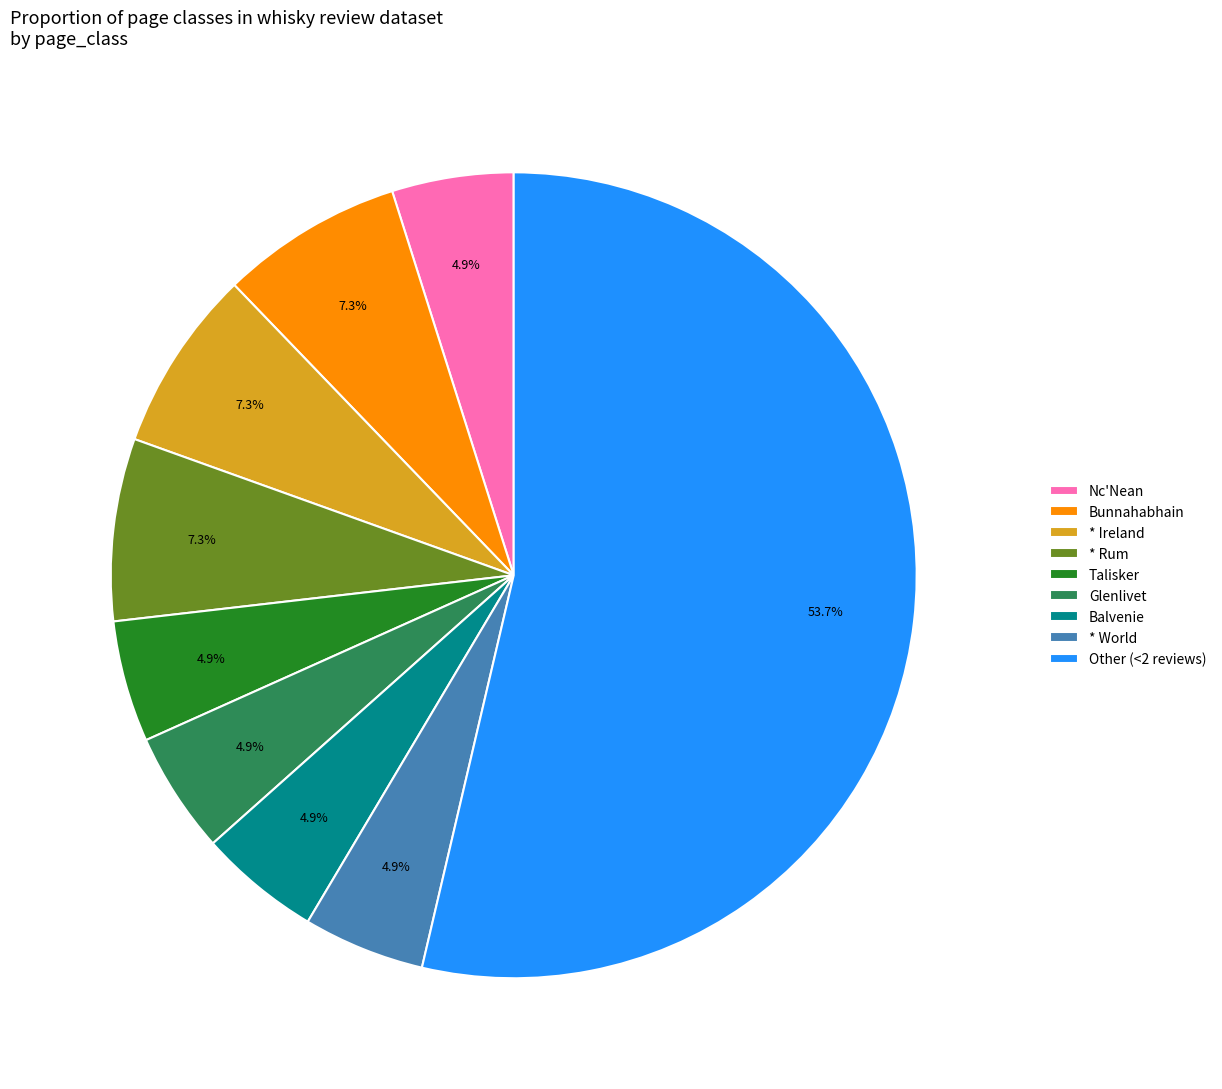

True or false: Balvenie accounts for 5% of the total.

True